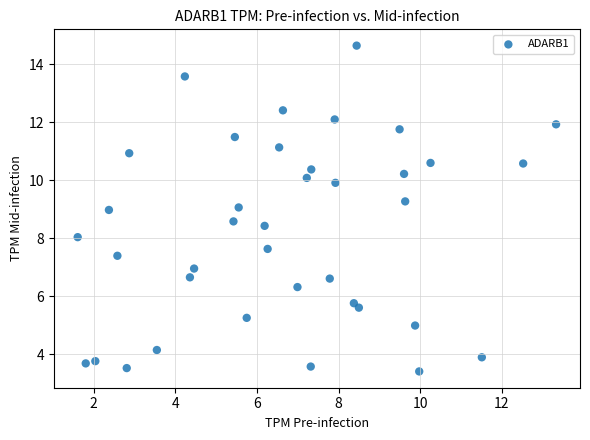

What is the range of Y values (max minus min)?

11.2